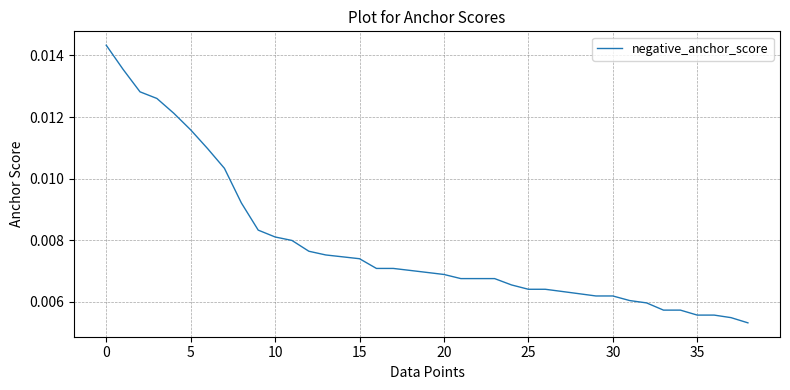

True or false: there are more than 1 points higher than both neighbors.

False